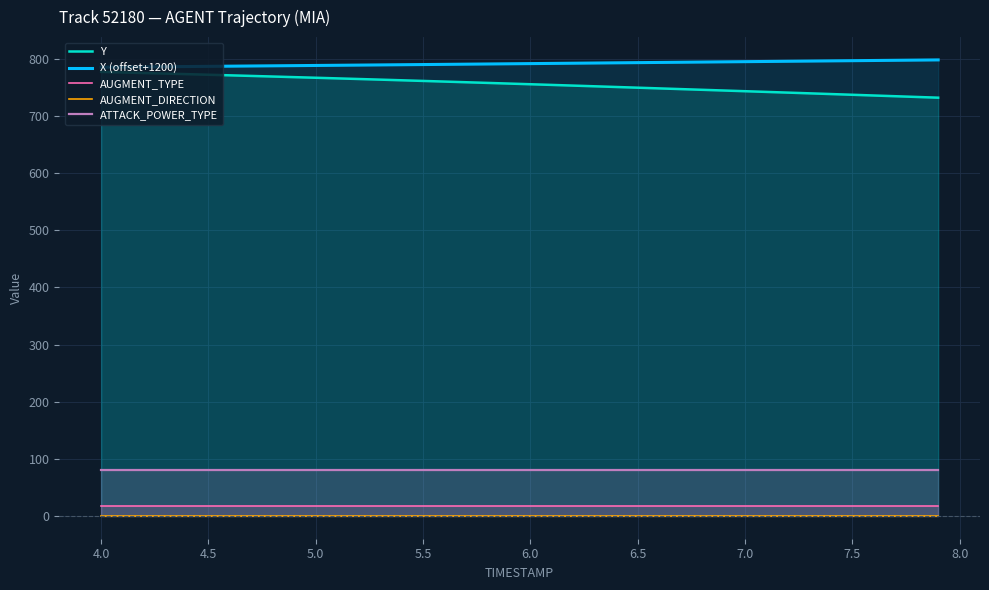

What is the highest value of the ATTACK_POWER_TYPE series?

80.0